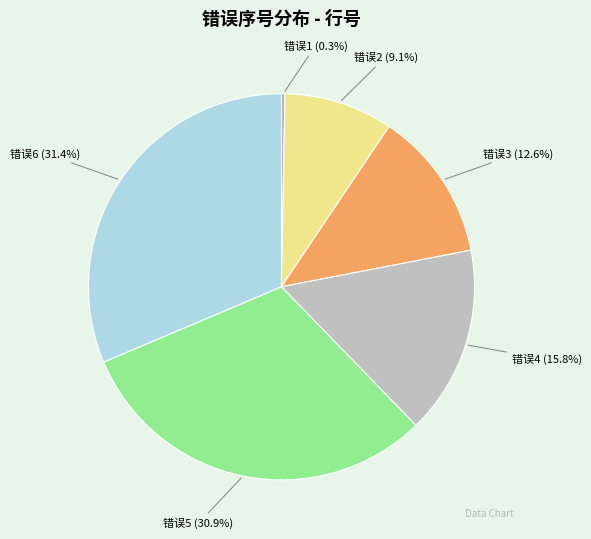

Which category has the smallest portion of the pie?

错误1